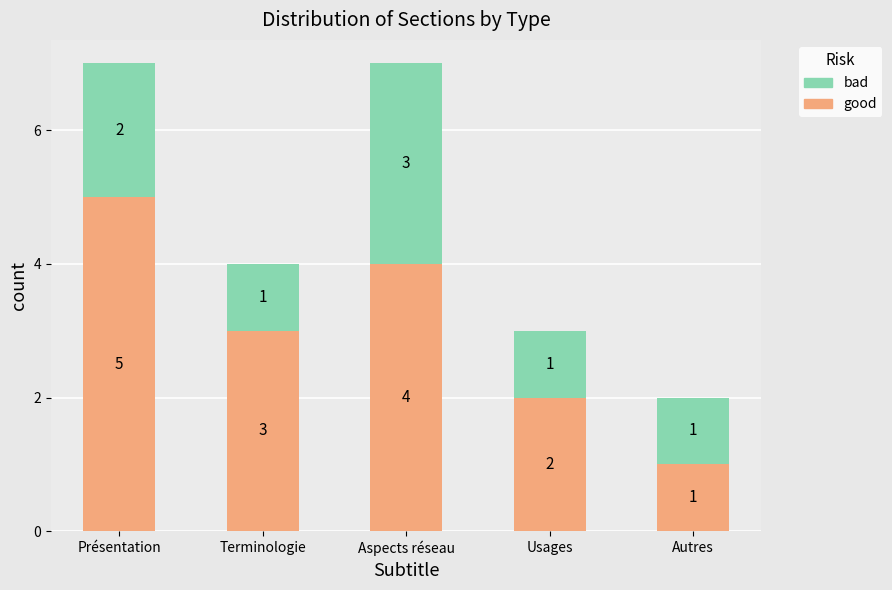

Which category has the highest value in the good series?

Présentation